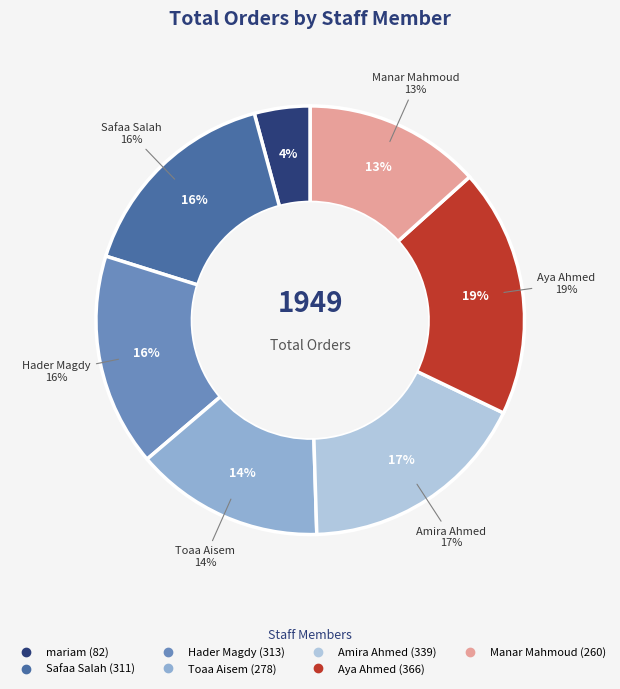

The Aya Ahmed slice represents 32% of the pie. True or false?

False